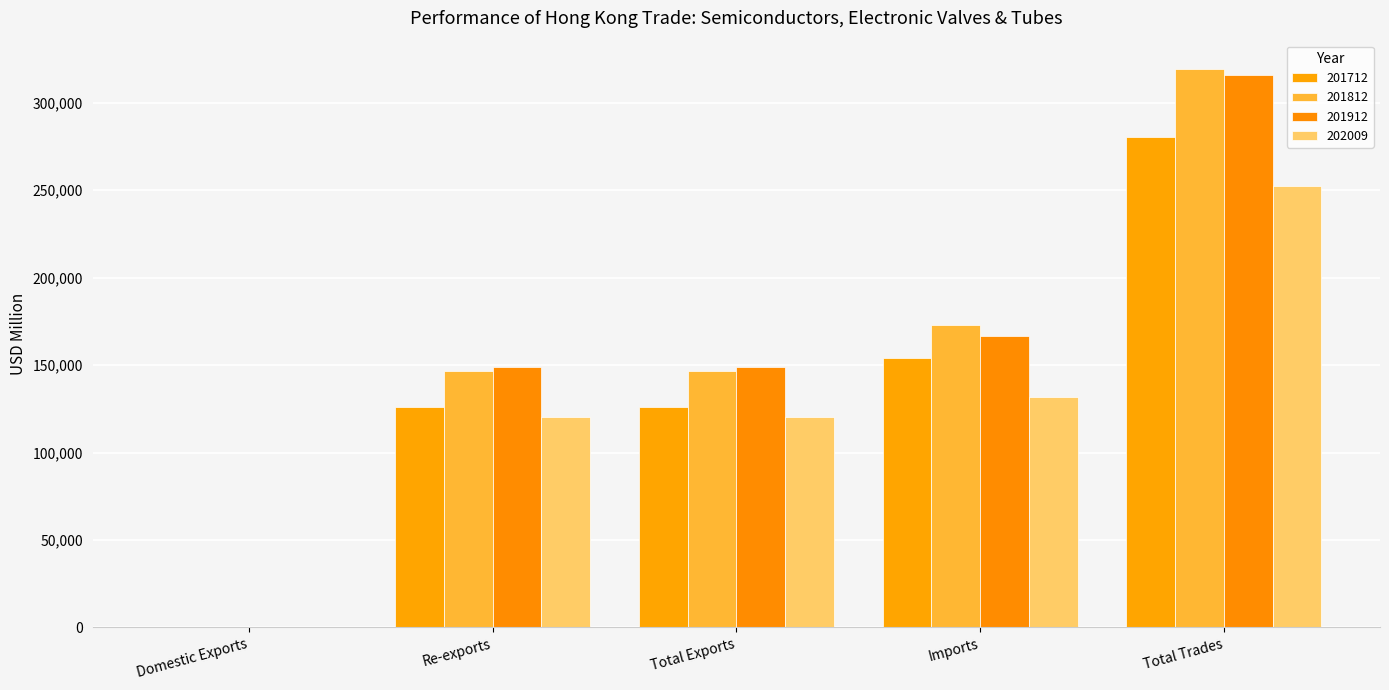

Reading left to right, transcribe all the data shown in this chart.

201712: 133.0	125983.3	126116.3	154310.8	280427.1
201812: 73.3	146516.9	146590.2	172997.4	319587.6
201912: 82.0	148776.4	148858.4	166835.6	315694.0
202009: 45.6	120342.8	120388.4	131782.6	252170.9